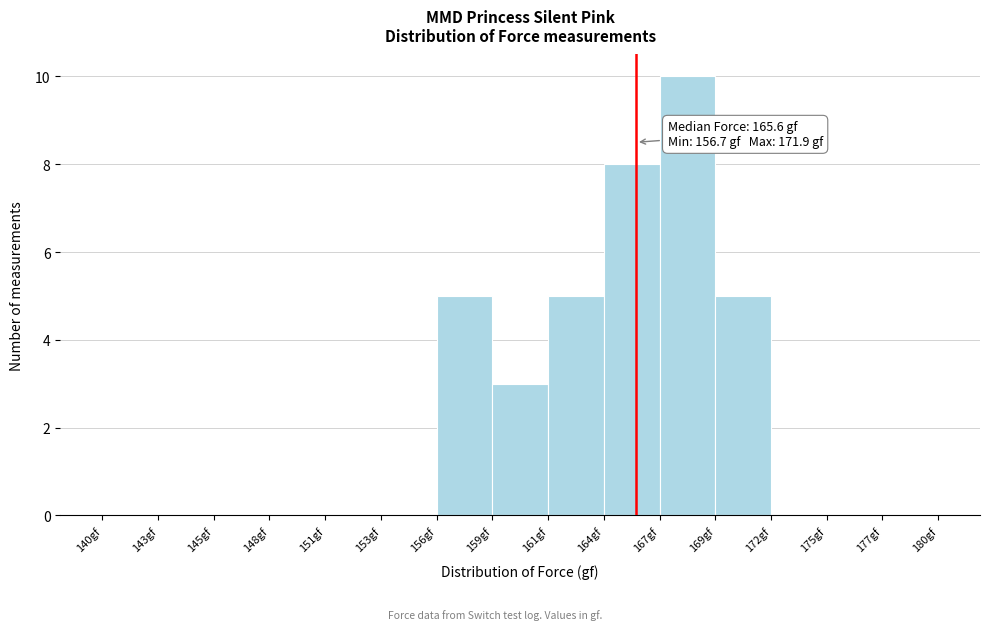

Which range on the x-axis has the tallest bar?

166.5 to 169.5